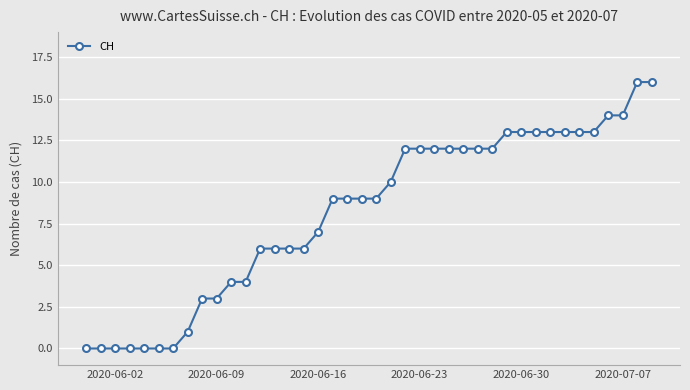

What is the greatest value displayed?

16